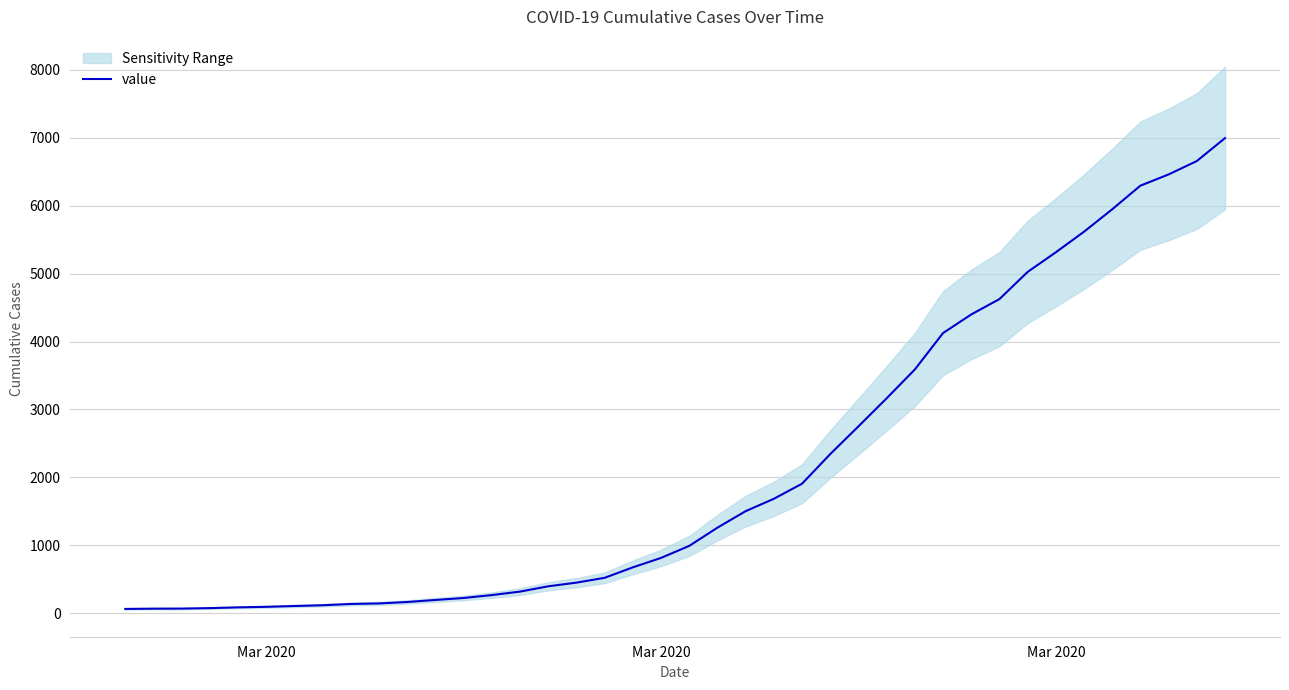

How many values exceed 992?

19